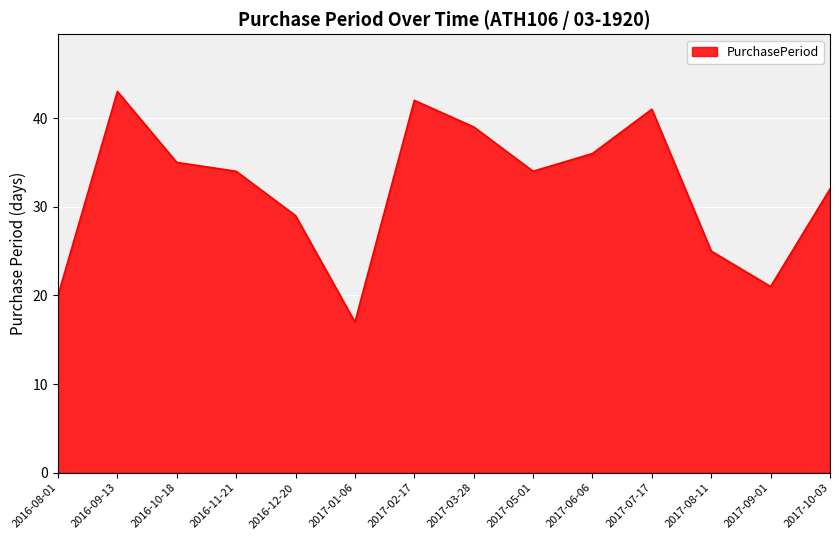

Does the chart display data point markers on the line(s)?

No